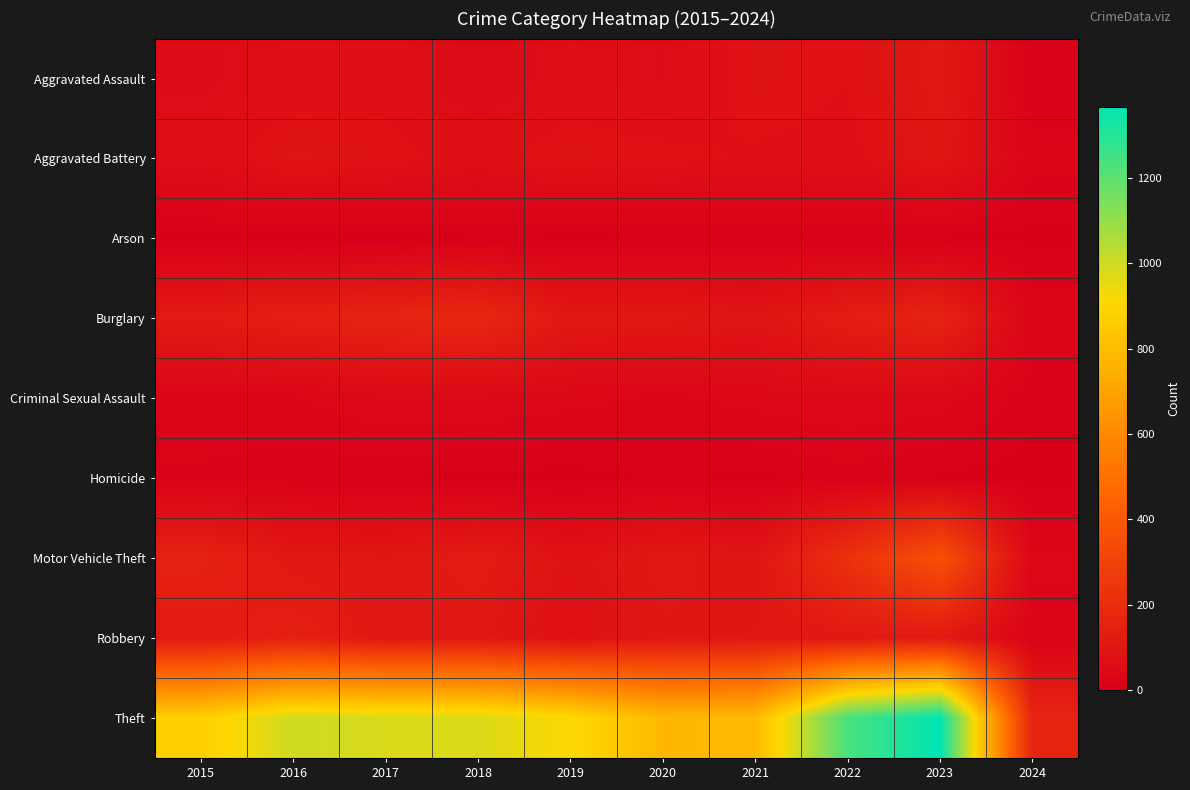

At 2022, list the series in order from smallest to largest.

Arson, Homicide, Criminal Sexual Assault, Aggravated Battery, Aggravated Assault, Robbery, Burglary, Motor Vehicle Theft, Theft